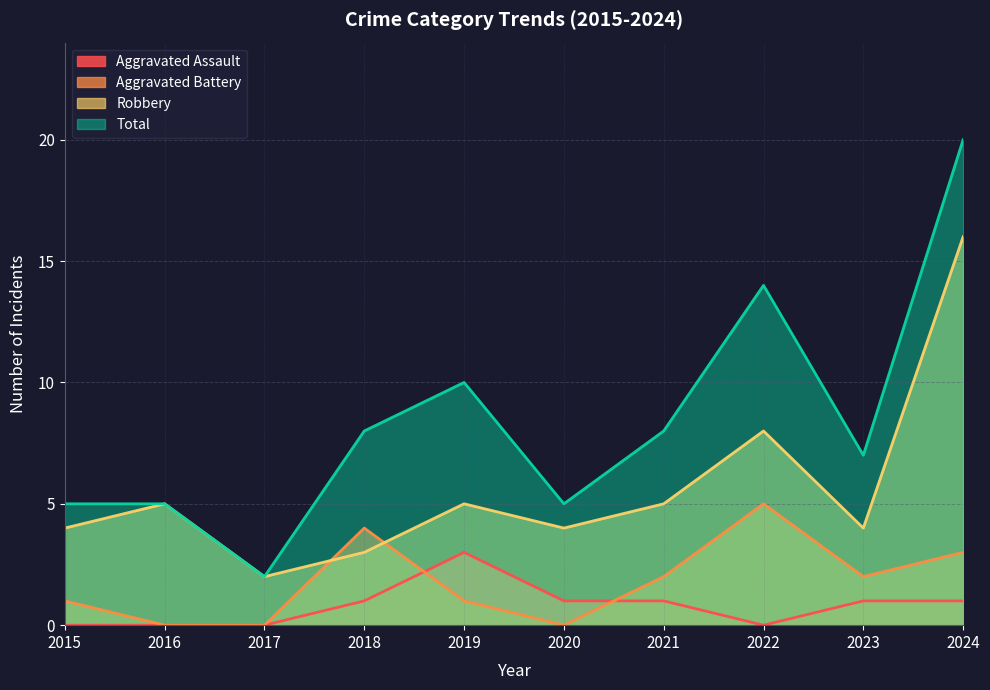

Rank the series by their maximum value, from highest to lowest.

Total, Robbery, Aggravated Battery, Aggravated Assault